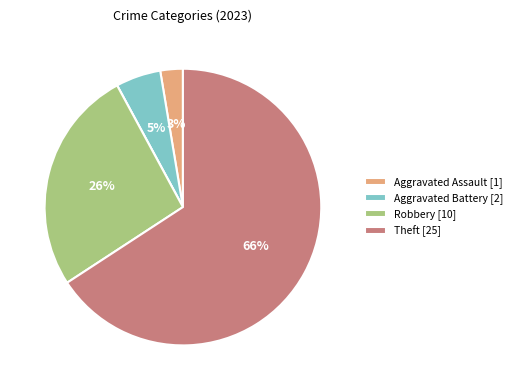

To the nearest percent, what is the average slice percentage?

20%